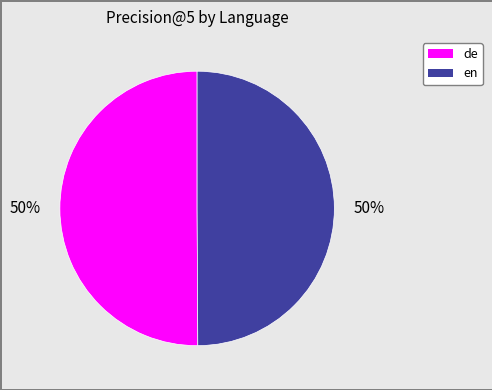

To the nearest percent, what portion does de represent?

50%